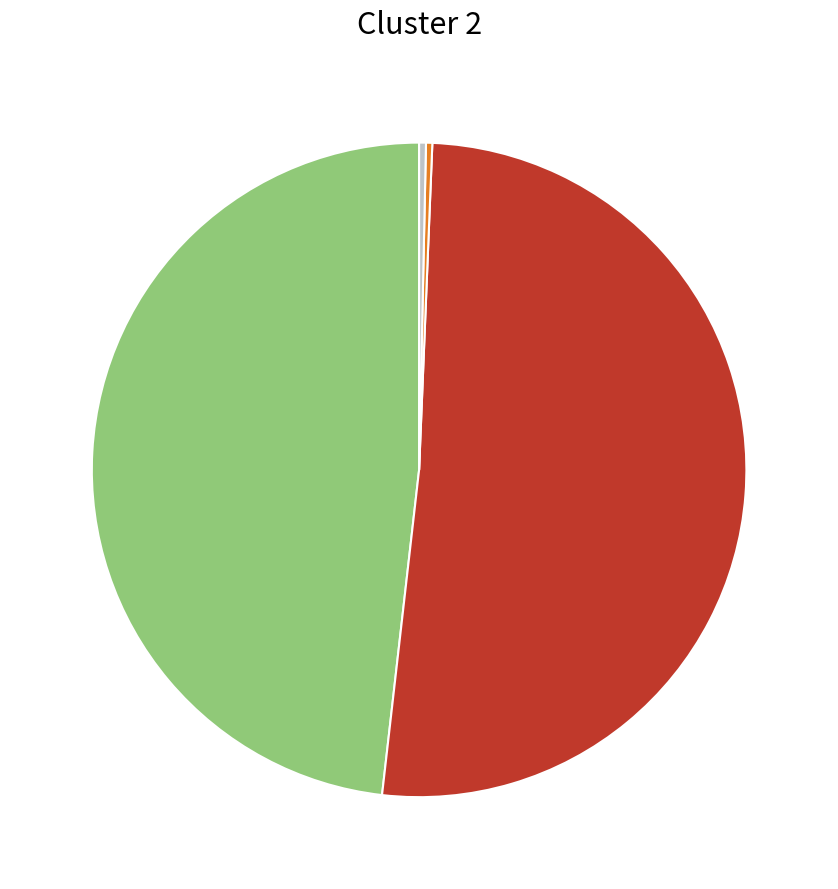

Does any single category account for the majority?

Yes